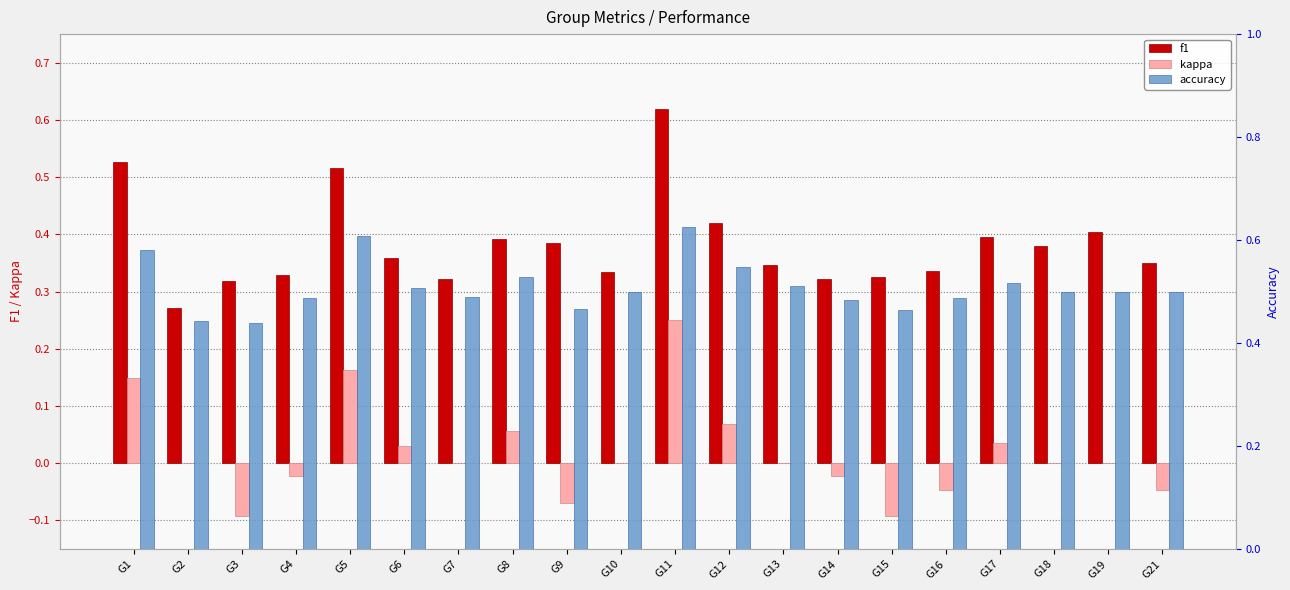

How many bars are there in each group?

3